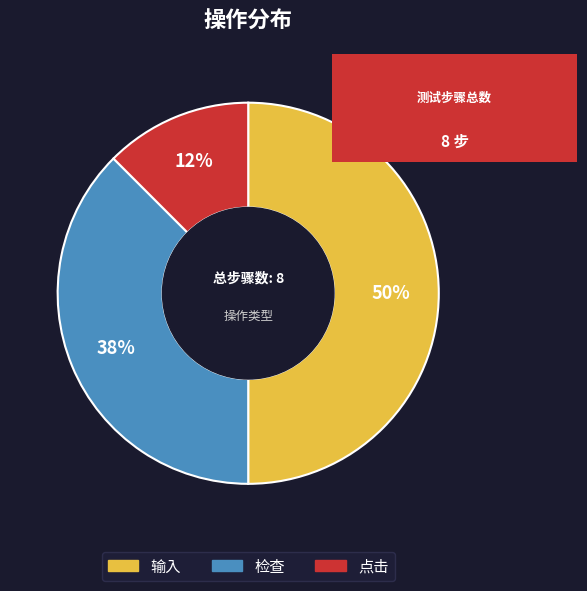

True or false: 点击 accounts for 4% of the total.

False